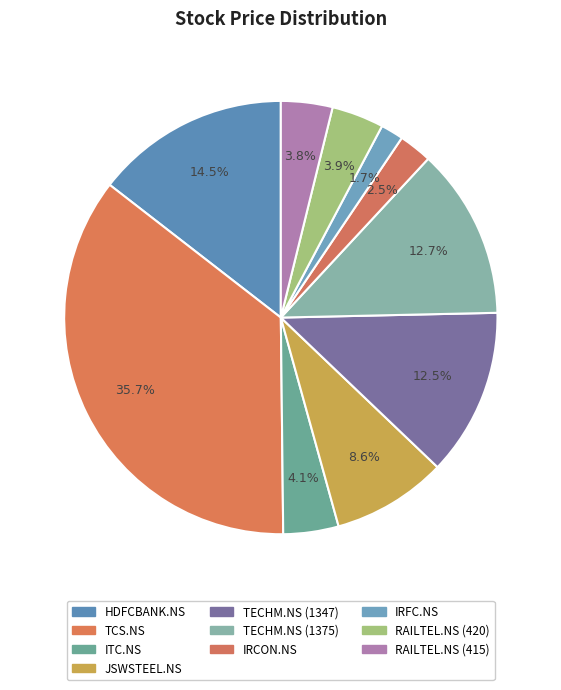

How much of the chart is everything except TECHM.NS (1375)?

87.3%